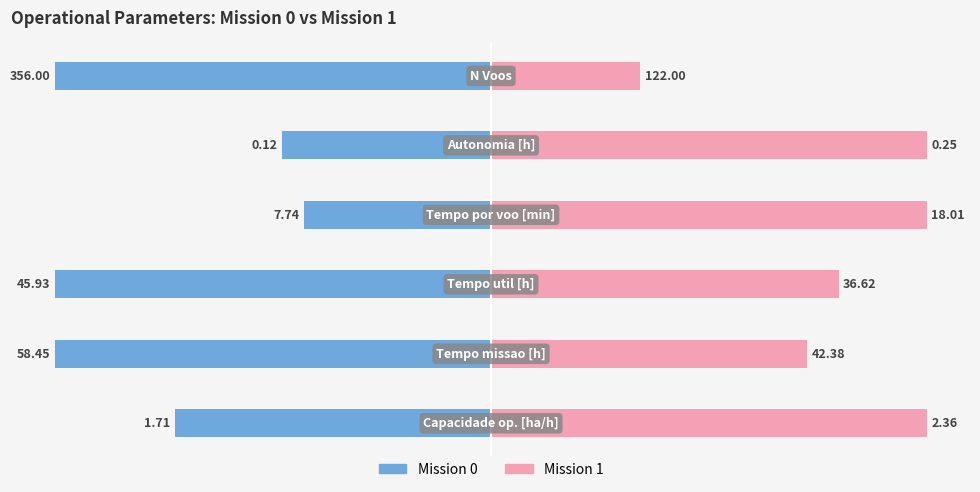

How many categories are shown in the chart?

6